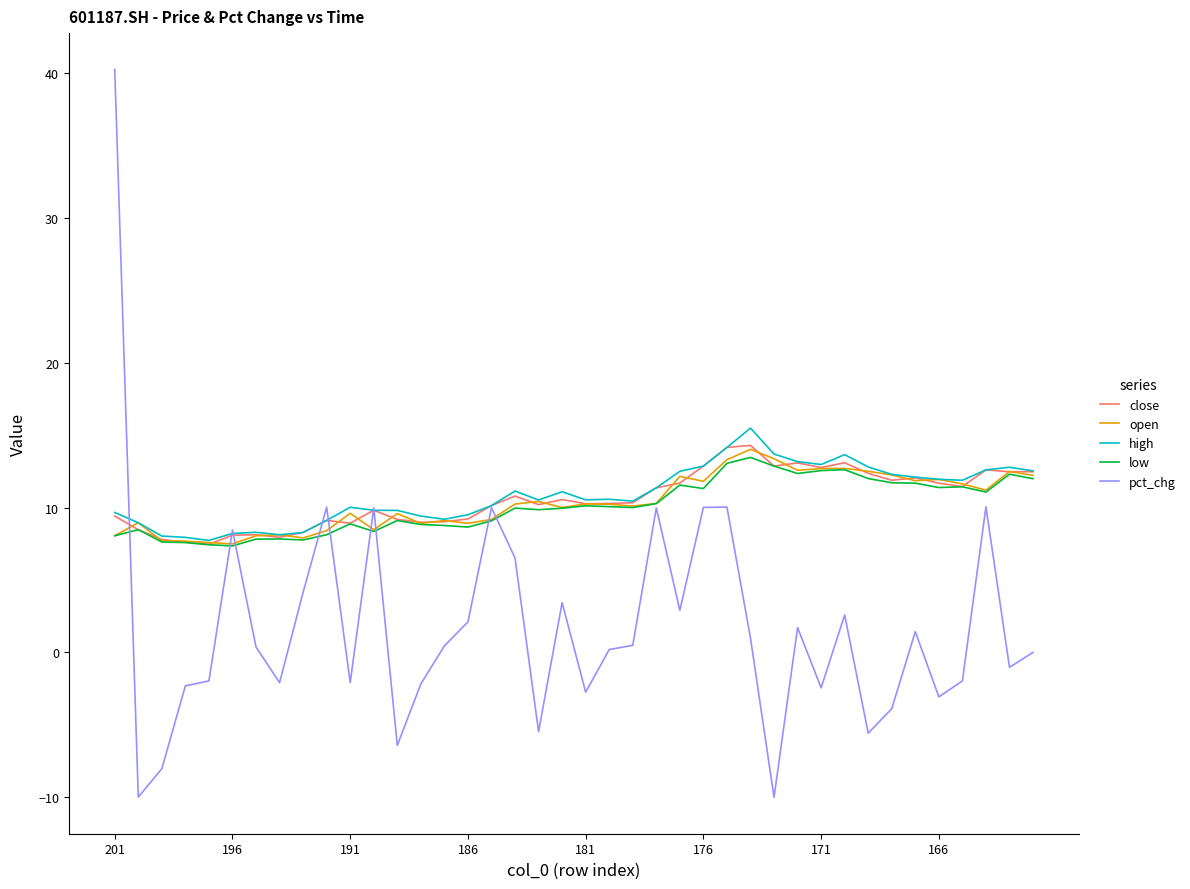

What is the greatest value displayed?

40.2